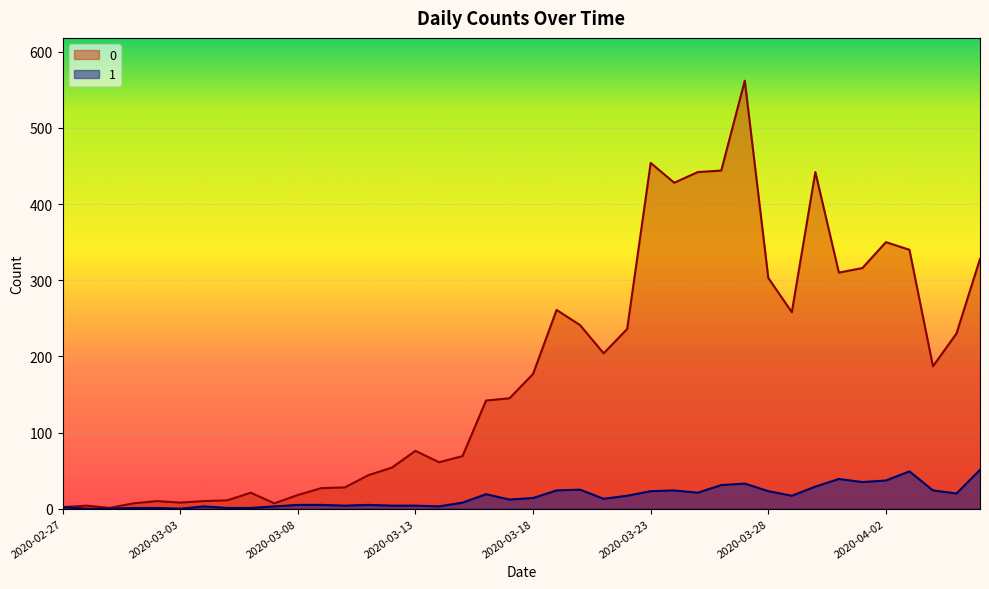

At which category does 0 reach its first local valley?

2020-02-29